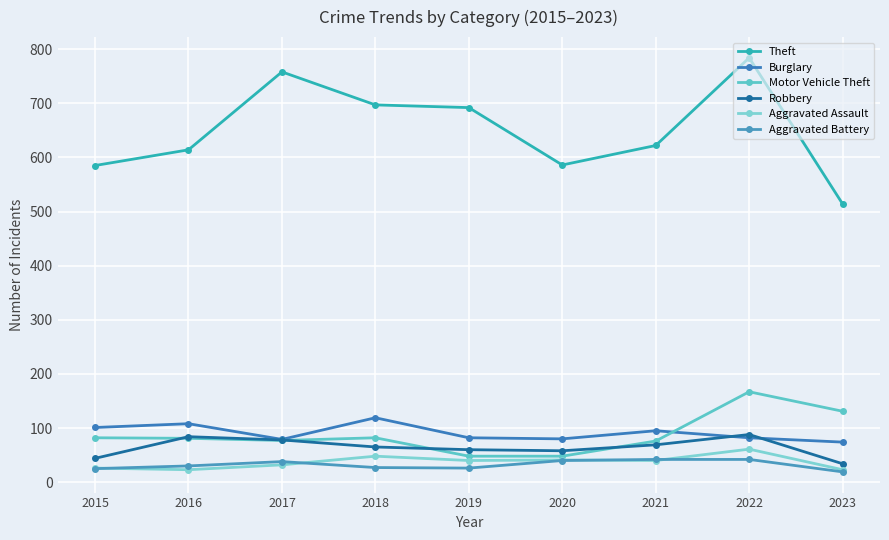

At which label does Burglary first exceed 82?

2015